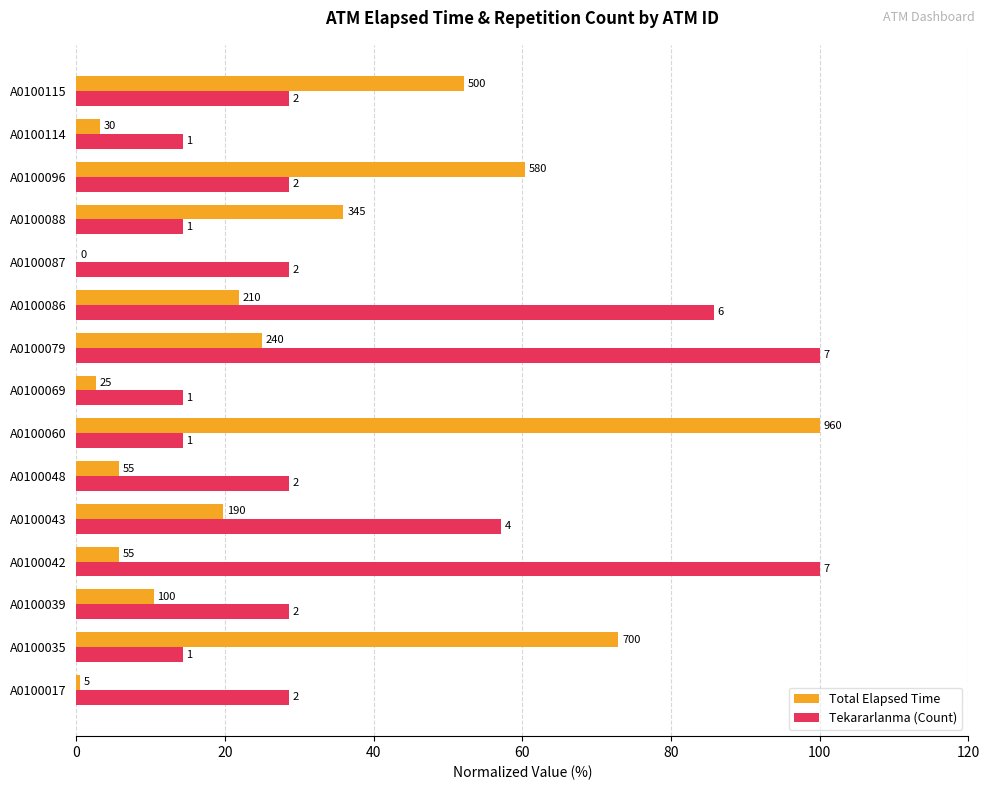

What are all the series names shown in the legend?

Total Elapsed Time, Tekararlanma (Count)